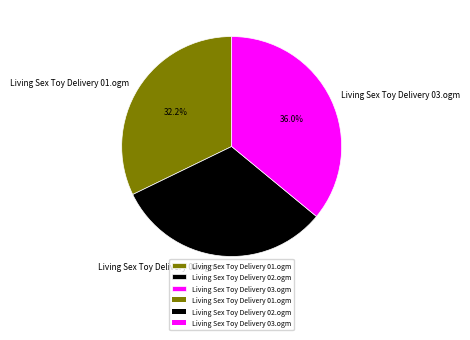

How much of the chart is everything except Living Sex Toy Delivery 02.ogm?

68.2%